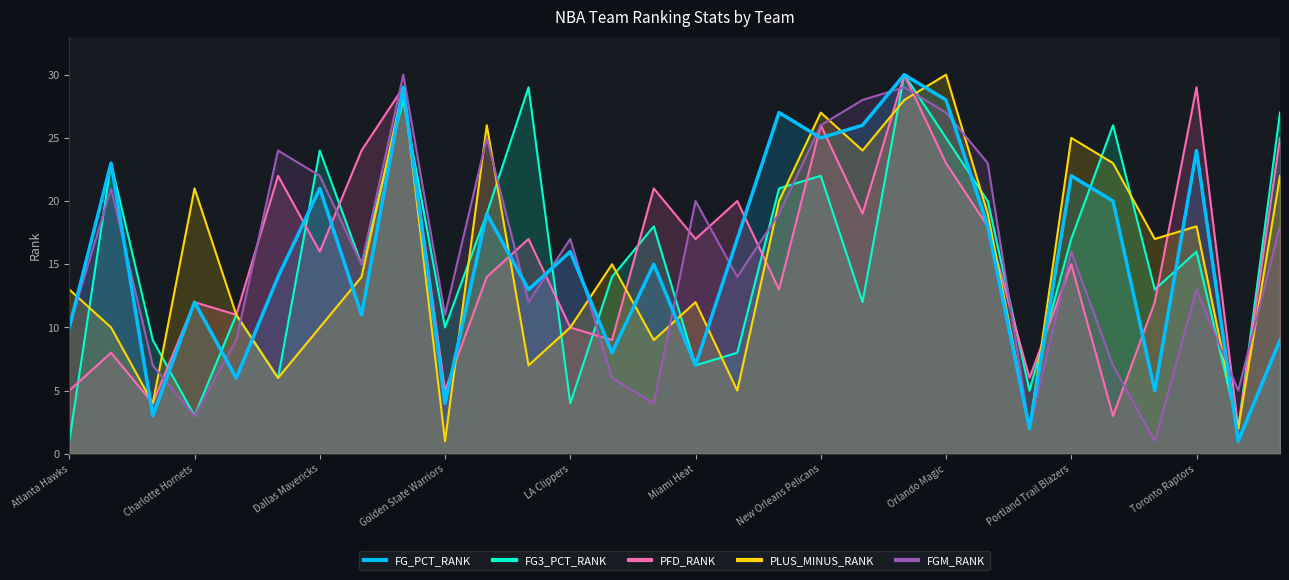

At which label is FG_PCT_RANK closest to 15?

Memphis Grizzlies